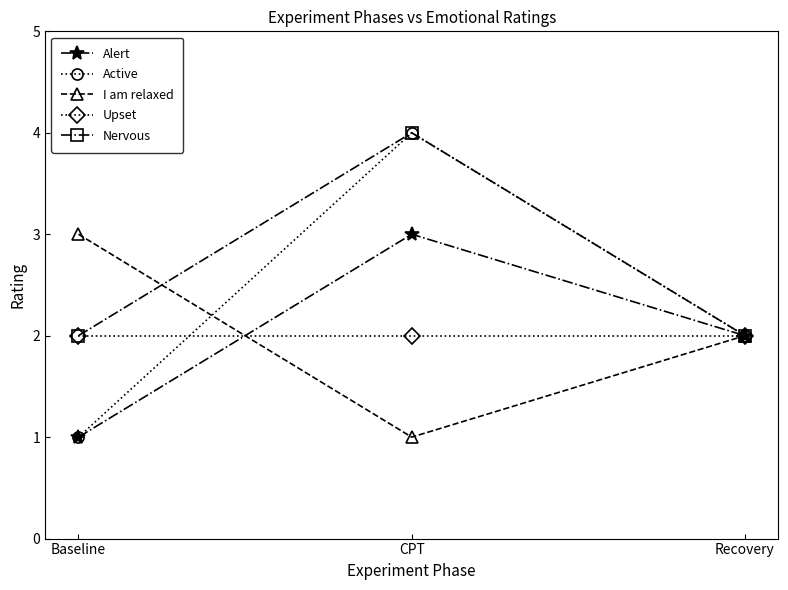

Which category has the highest value across all series?

CPT